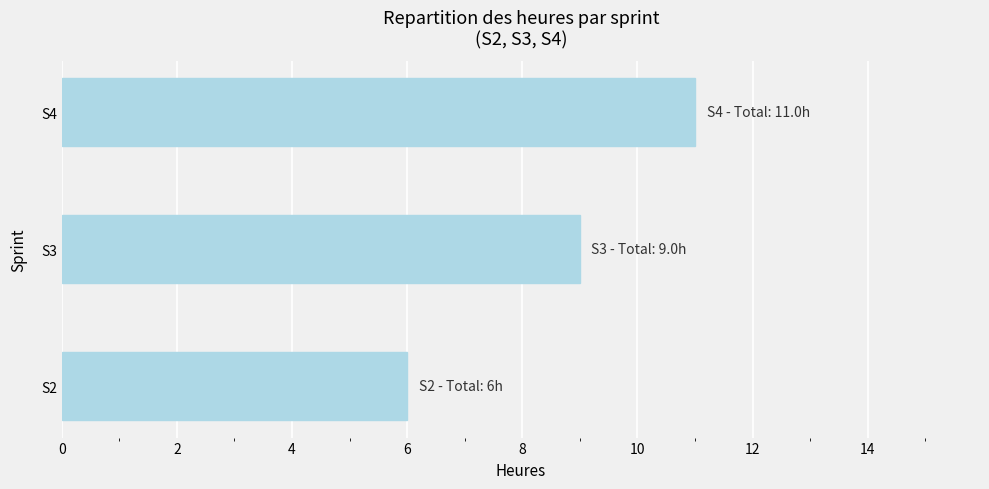

Are the bars horizontal?

Yes